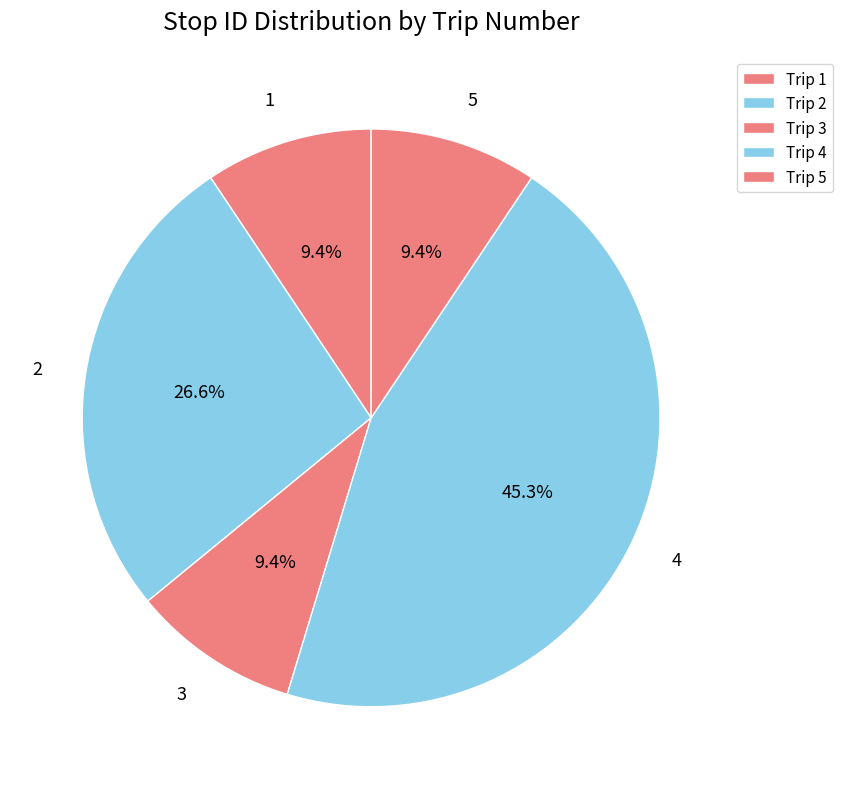

Which category has the smallest portion of the pie?

1